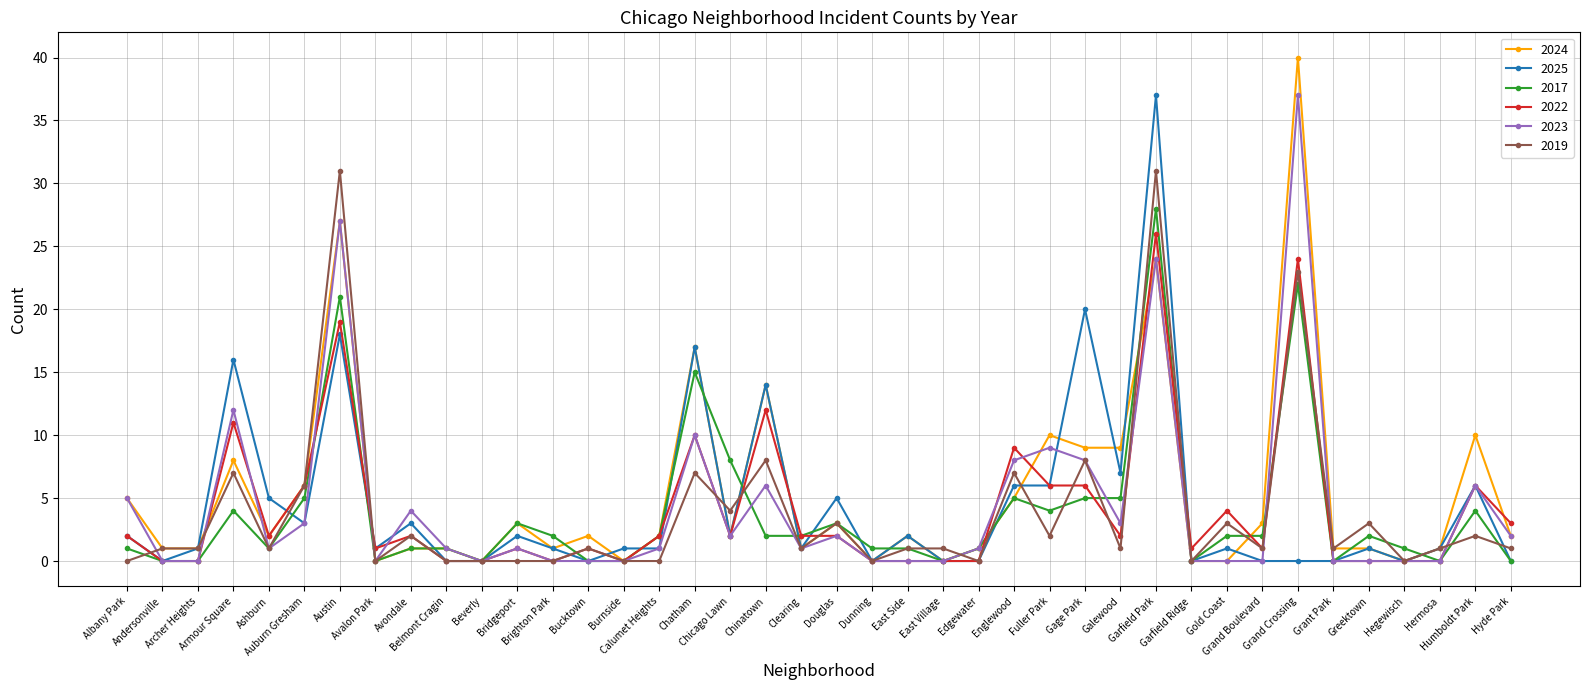

What is the maximum value for 2022?

26